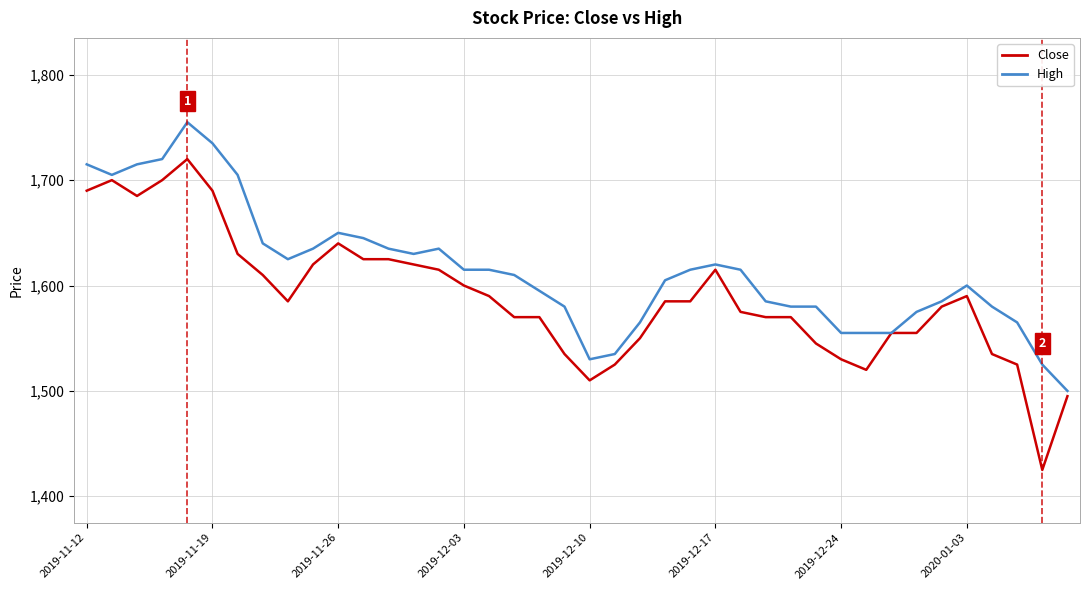

Which series has the widest spread of values?

Close